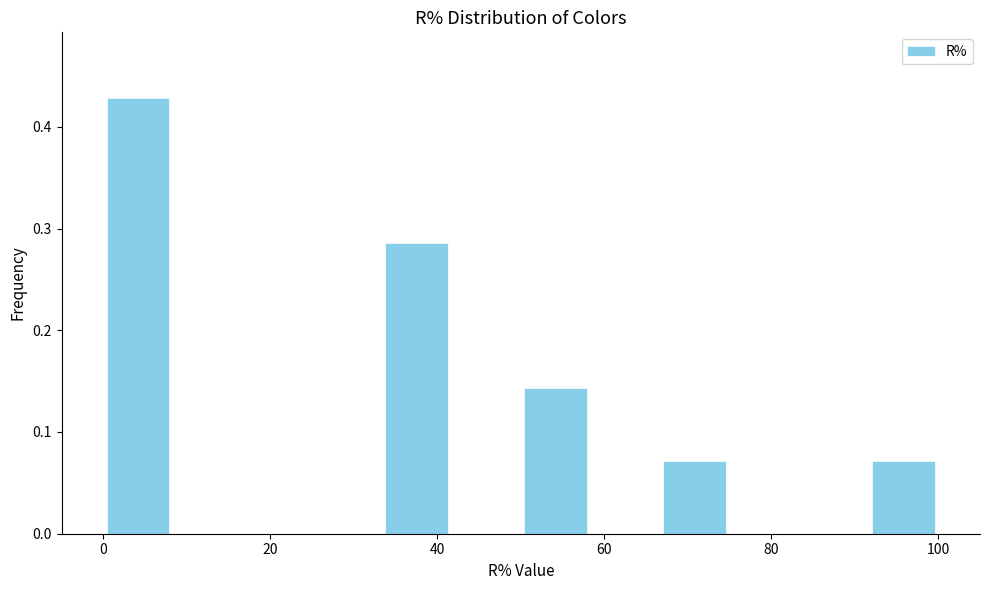

Reading left to right, transcribe this chart: for each bar, give the range it covers on the x-axis and its height. Neither the bar edges nor the heights are printed on the chart, so give them approximately, as read against the axes.

0 to 8: 0.43
8 to 16: 0
16 to 26: 0
26 to 34: 0
34 to 42: 0.29
42 to 50: 0
50 to 58: 0.14
58 to 66: 0
66 to 76: 0.07
76 to 84: 0
84 to 92: 0
92 to 100: 0.07